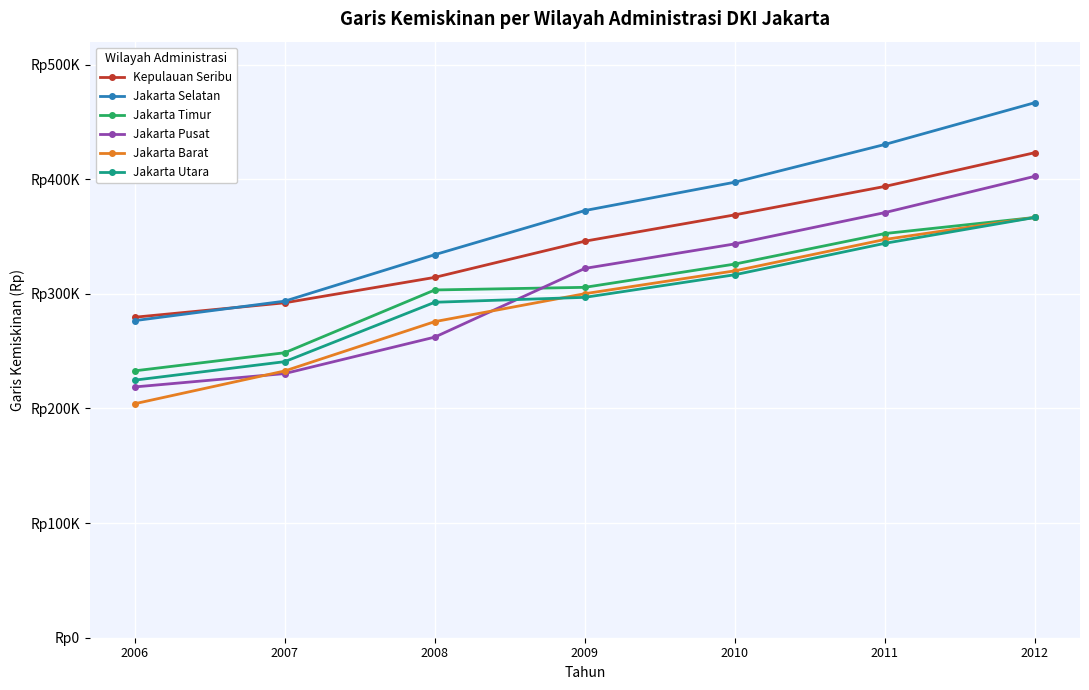

Which series has the largest range (max minus min)?

Jakarta Selatan